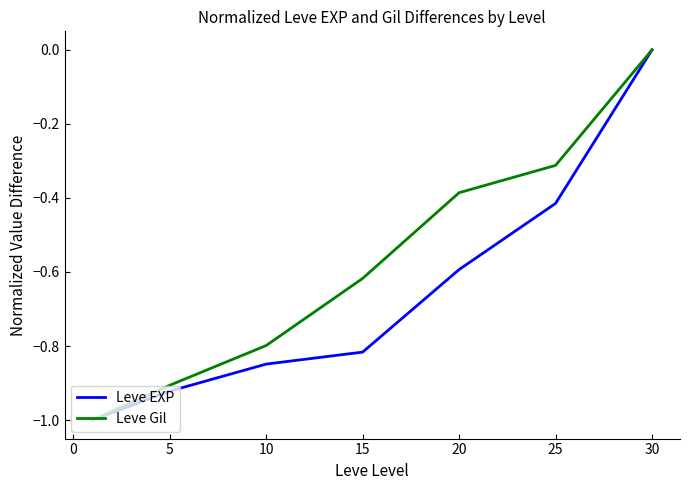

Which series has the largest range (max minus min)?

Leve EXP